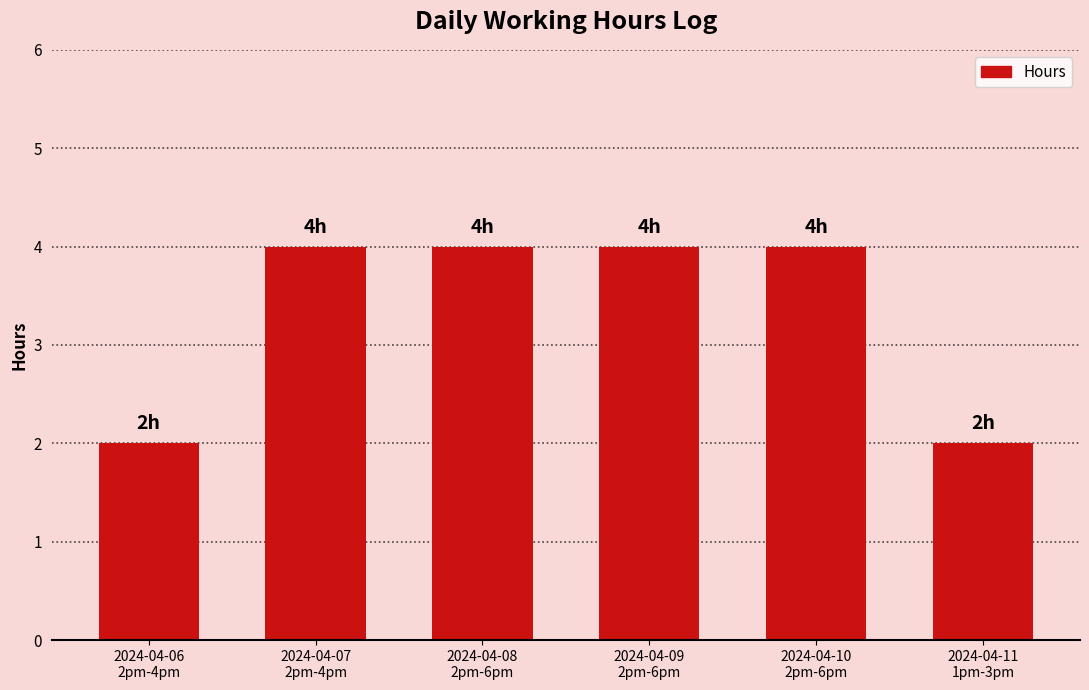

Approximately how many times larger is the value at 2024-04-11
1pm-3pm compared to 2024-04-09
2pm-6pm?

0.5